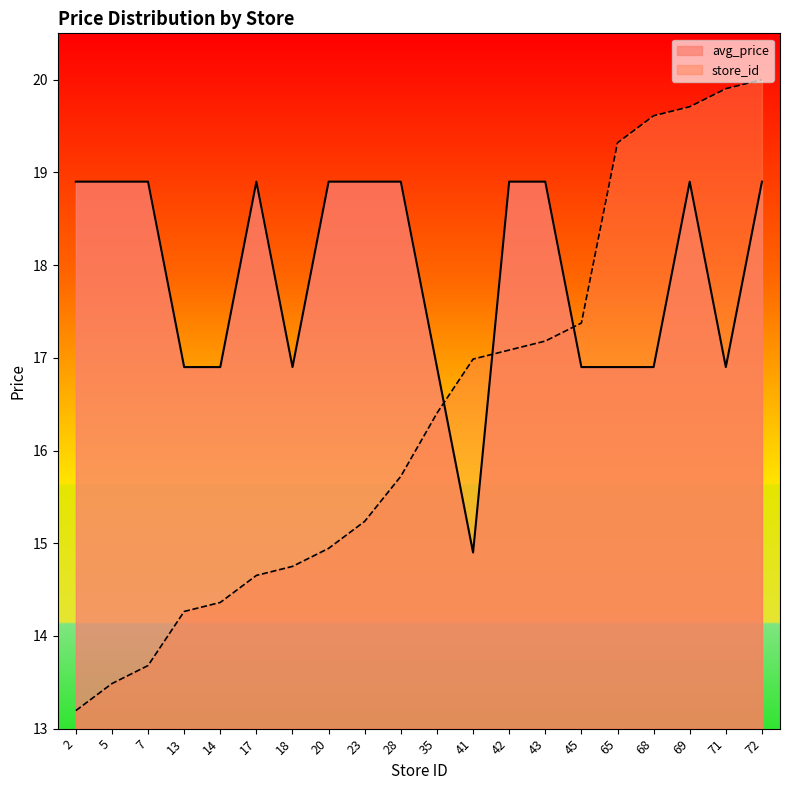

Reading left to right, extract all data points from this chart.

avg_price: 2=18.9	5=18.9	7=18.9	13=16.9	14=16.9	17=18.9	18=16.9	20=18.9	23=18.9	28=18.9	35=16.9	41=14.9	42=18.9	43=18.9	45=16.9	65=16.9	68=16.9	69=18.9	71=16.9	72=18.9
store_id: 2=13.2	5=13.5	7=13.7	13=14.3	14=14.4	17=14.7	18=14.8	20=14.9	23=15.2	28=15.7	35=16.4	41=17.0	42=17.1	43=17.2	45=17.4	65=19.3	68=19.6	69=19.7	71=19.9	72=20.0